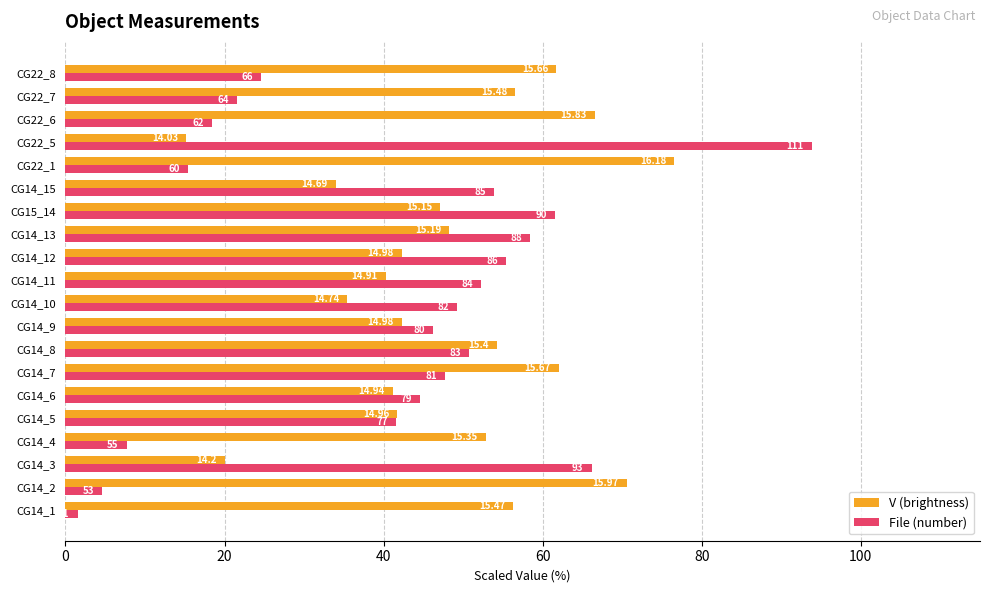

What are all the series names shown in the legend?

V (brightness), File (number)